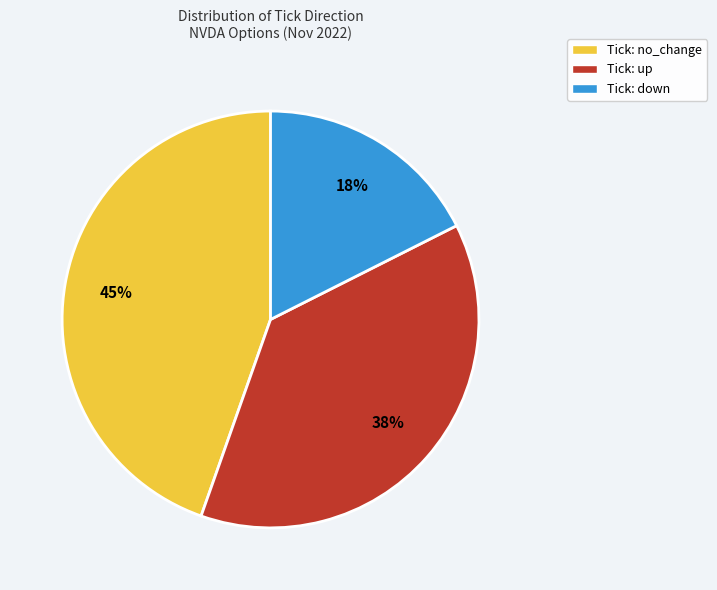

Does any single category account for the majority?

No